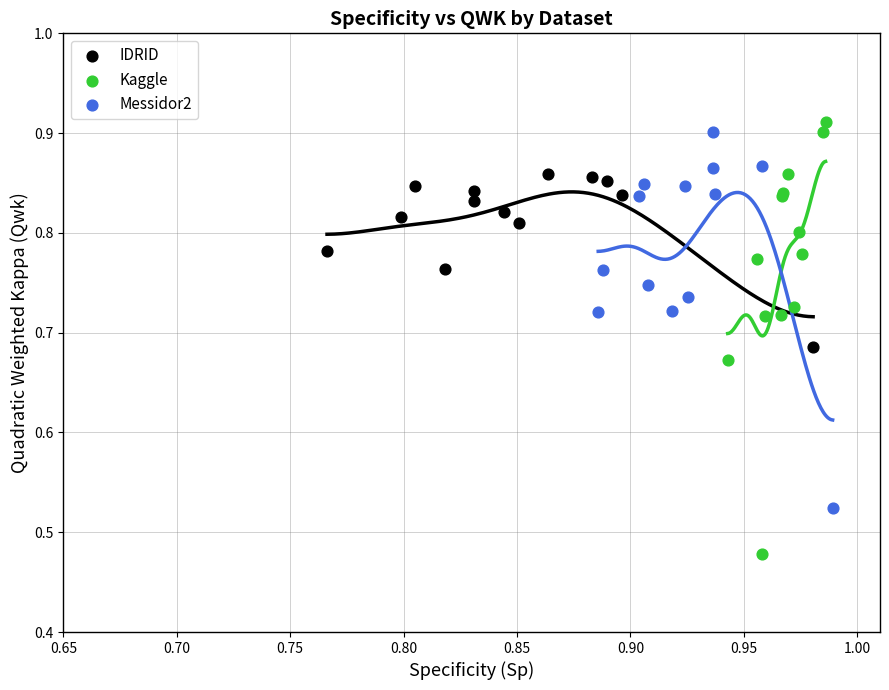

Which series has the widest spread of Y values?

Kaggle